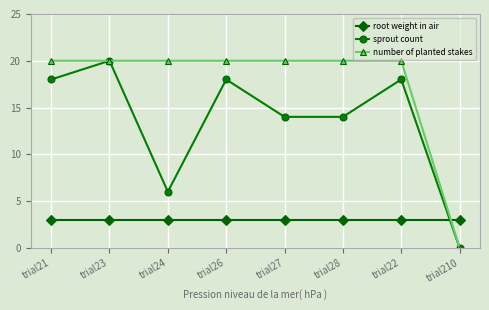

How many lines are shown in the chart?

3